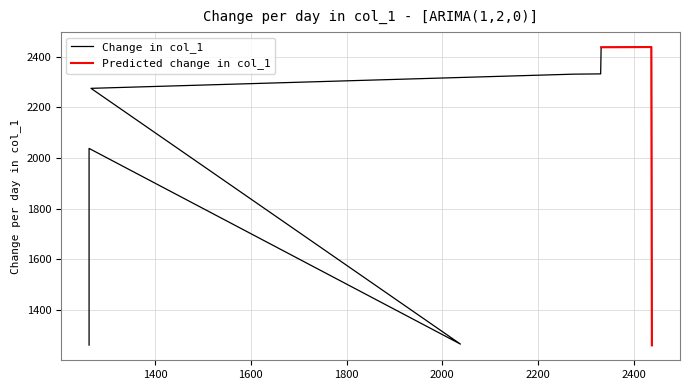

What is the lowest value of the Predicted change in col_1 series?

1261